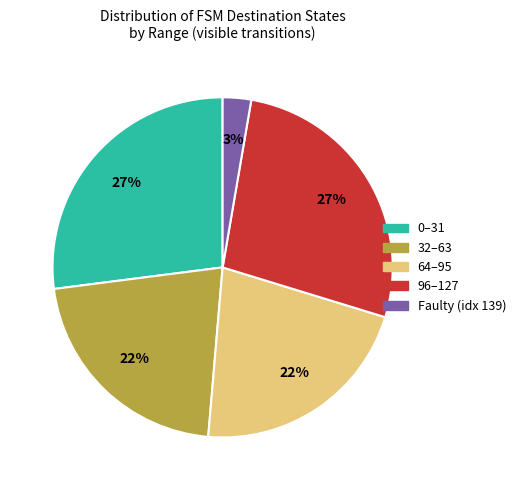

To the nearest percent, what is the average slice percentage?

20%